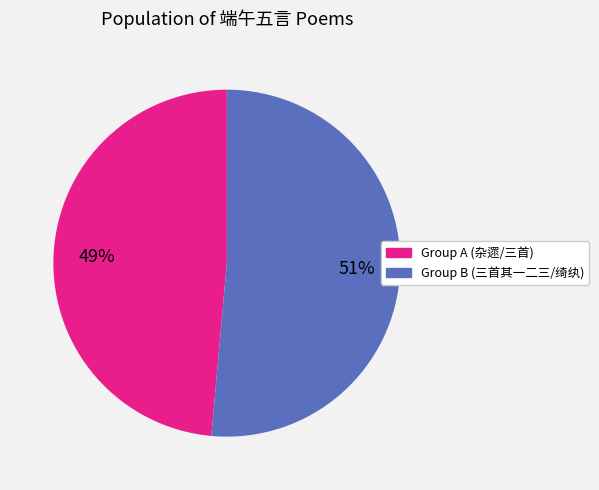

To the nearest percent, what is the average slice percentage?

50%